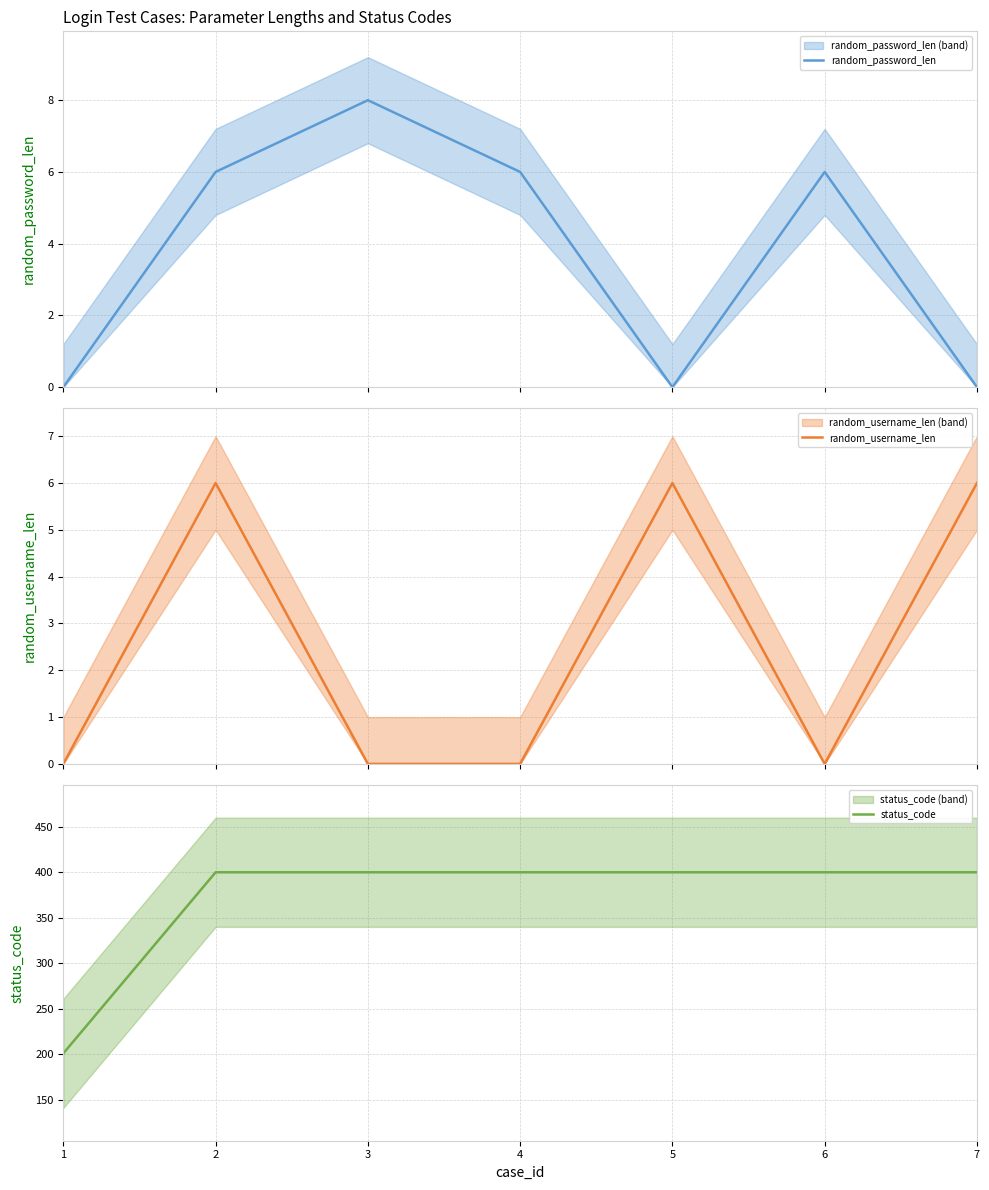

Reading left to right, extract all data points from this chart.

random_password_len: 1=0	2=6	3=8	4=6	5=0	6=6	7=0
random_username_len: 1=0	2=6	3=0	4=0	5=6	6=0	7=6
status_code: 1=201	2=400	3=400	4=400	5=400	6=400	7=400